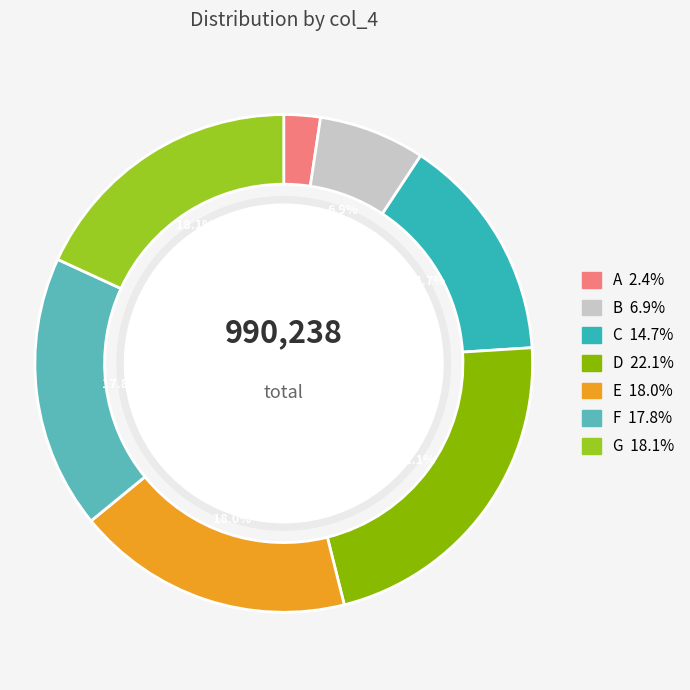

To the nearest percent, what is the difference between the G and D slice percentages?

4%